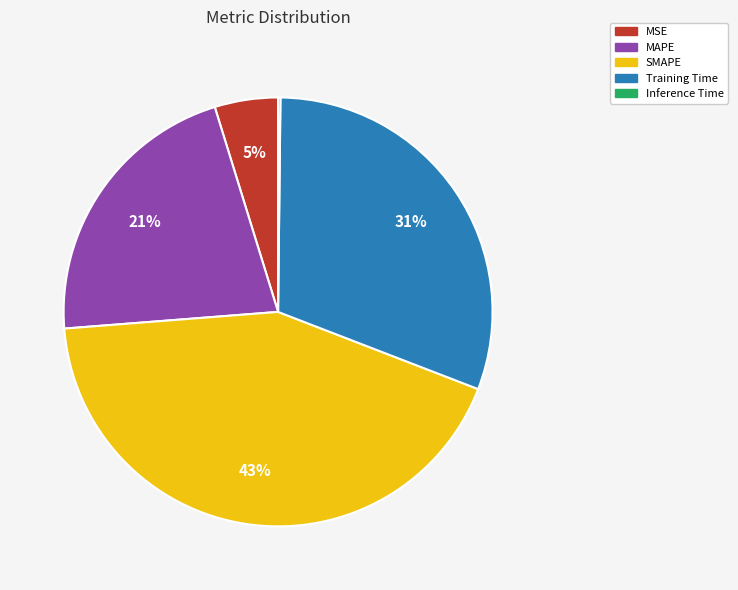

The MSE slice represents 5% of the pie. True or false?

True